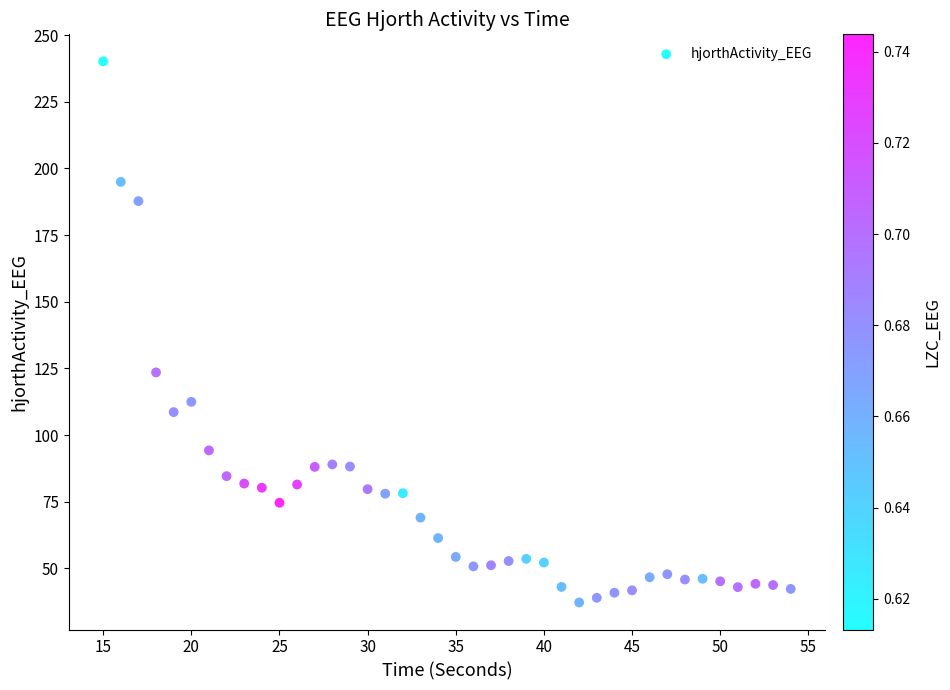

What Y value in the scatter plot is closest to 138?

123.5